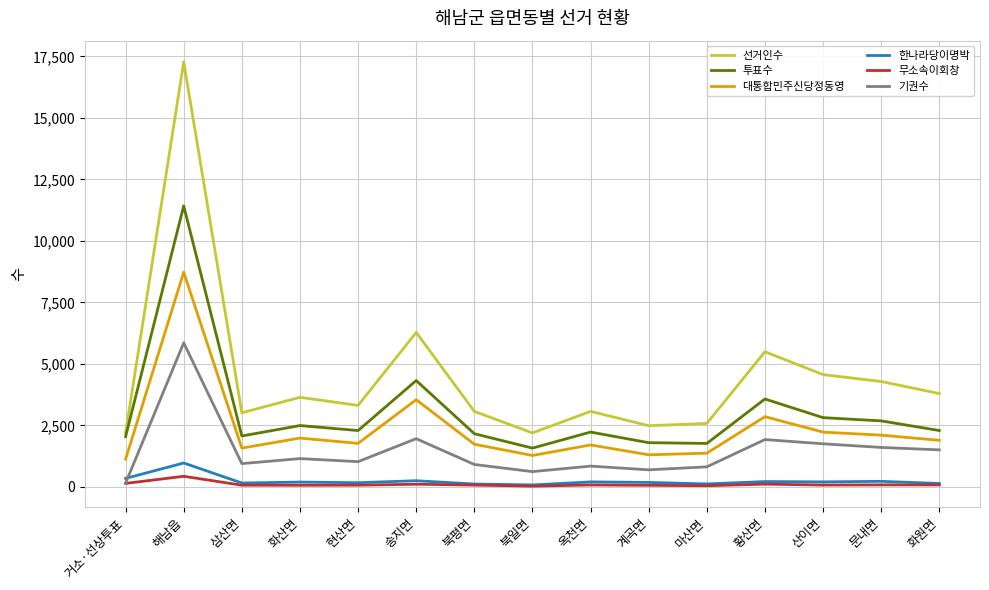

The 투표수 series shows 1574 at 북일면. True or false?

True